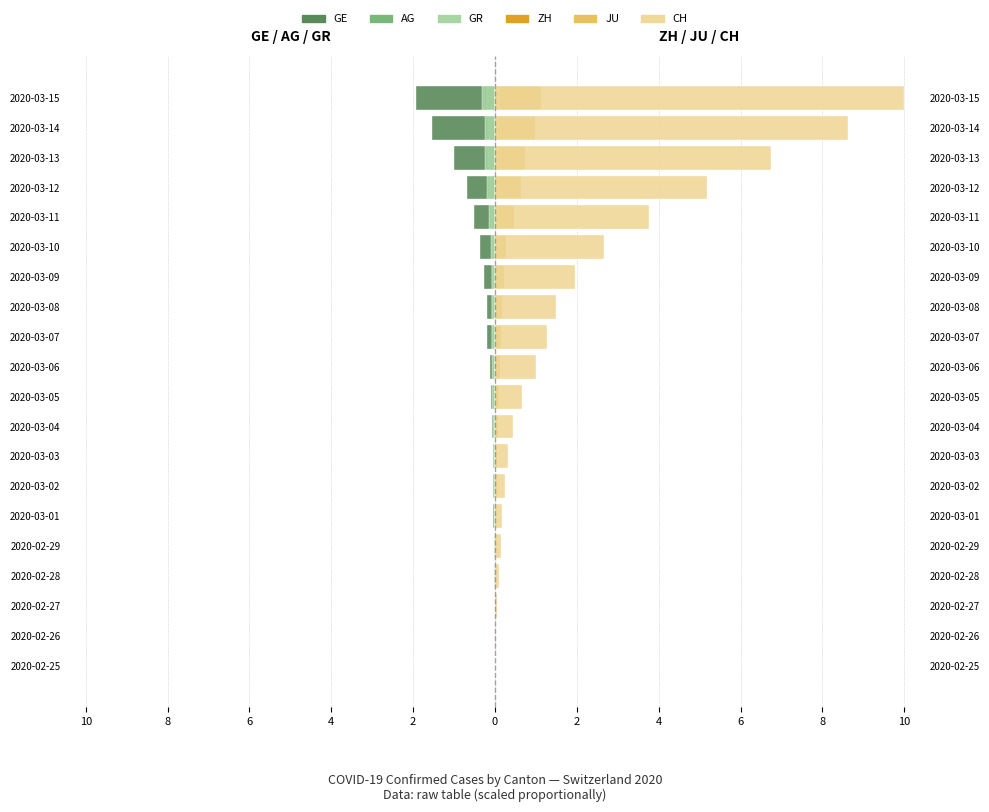

What is the value of the GE bar at the 19th from the left?

-1.6